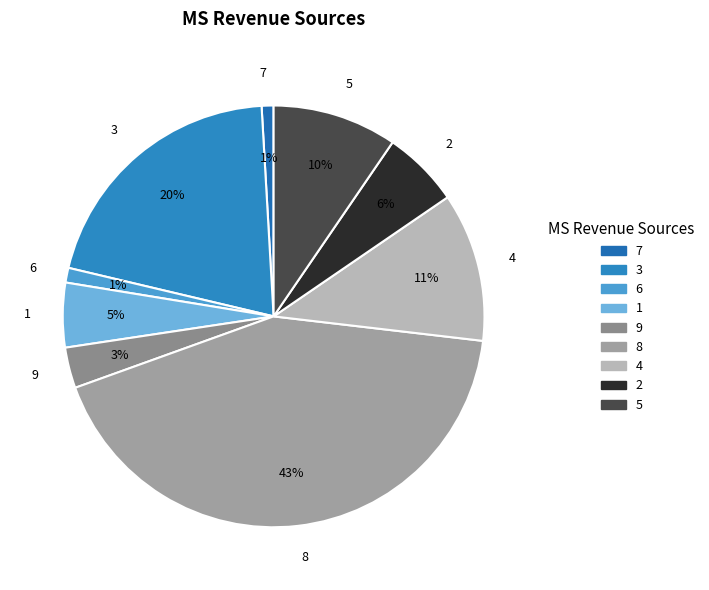

To the nearest percent, what percentage of the pie is 3?

20%